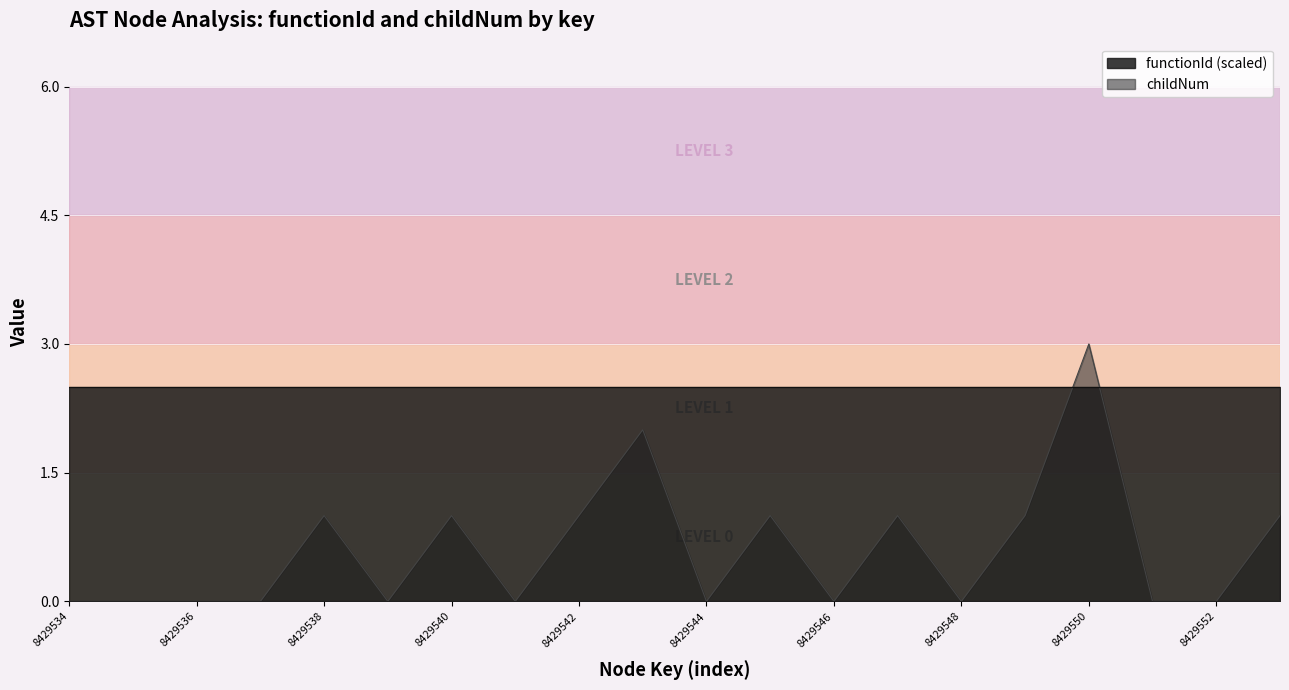

Reading left to right, transcribe all the data shown in this chart.

0	0	0	0	1	0	1	0	1	2	0	1	0	1	0	1	3	0	0	1